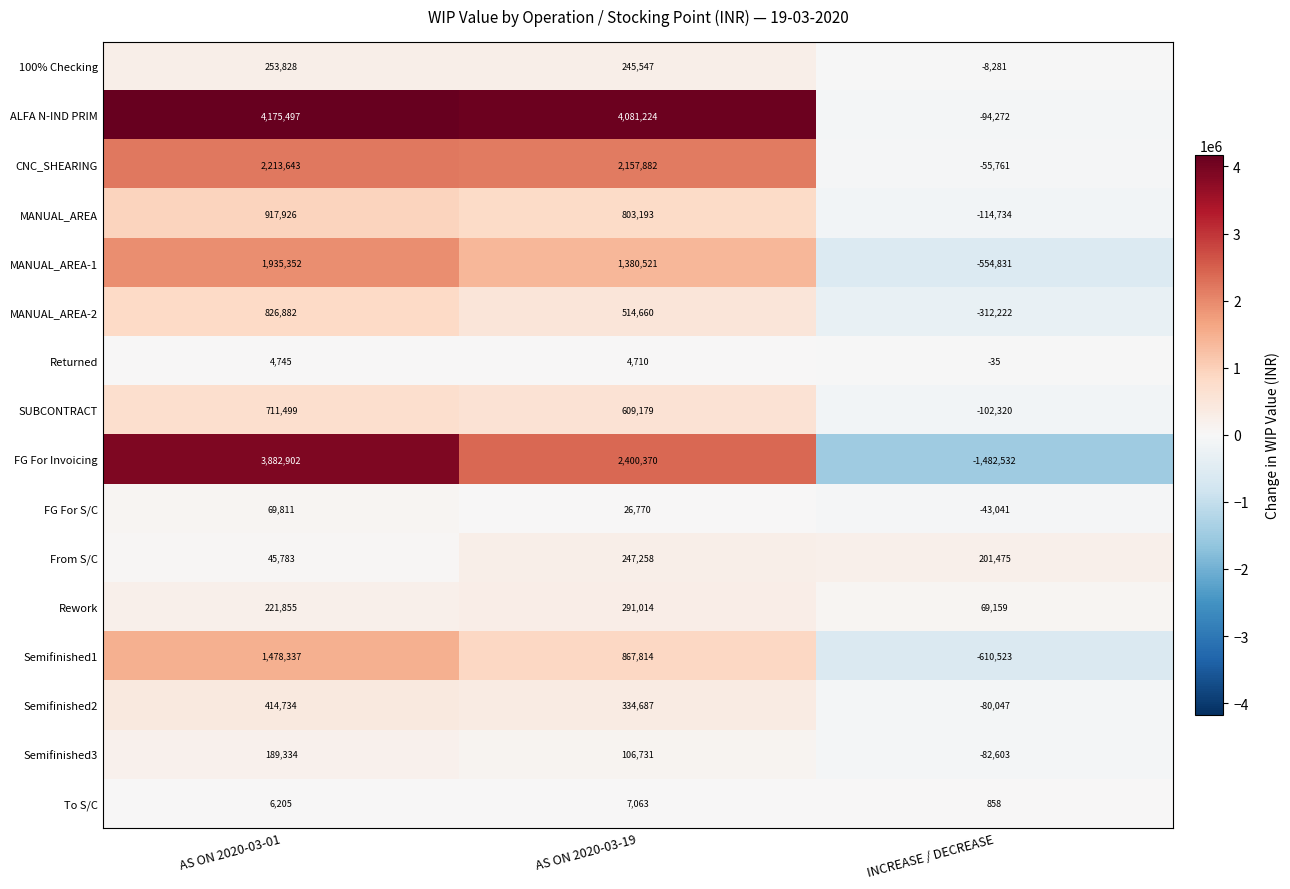

What is the maximum value shown in the chart?

4175497